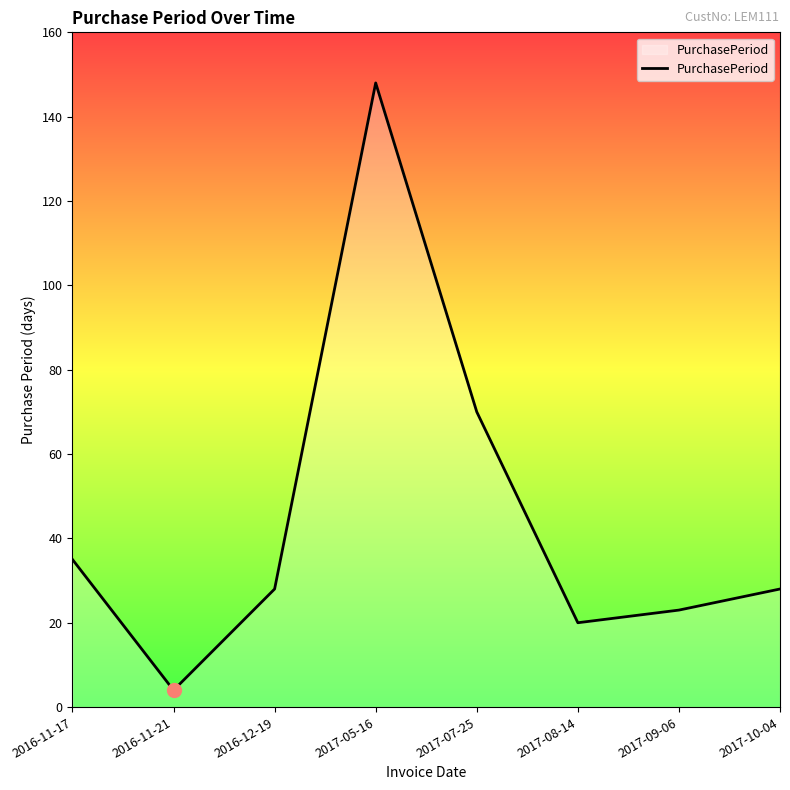

What is the sum of all values?

356